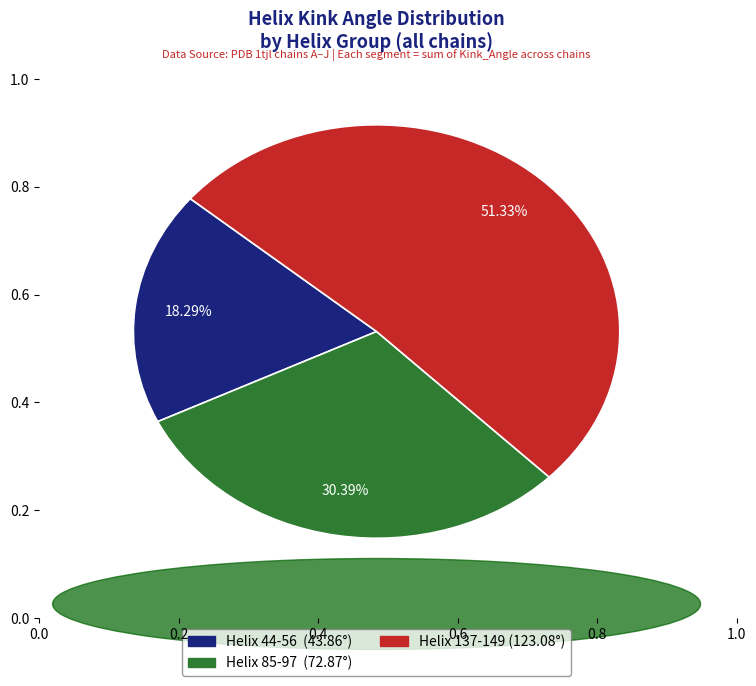

Is there any slice that represents more than half of the pie?

Yes